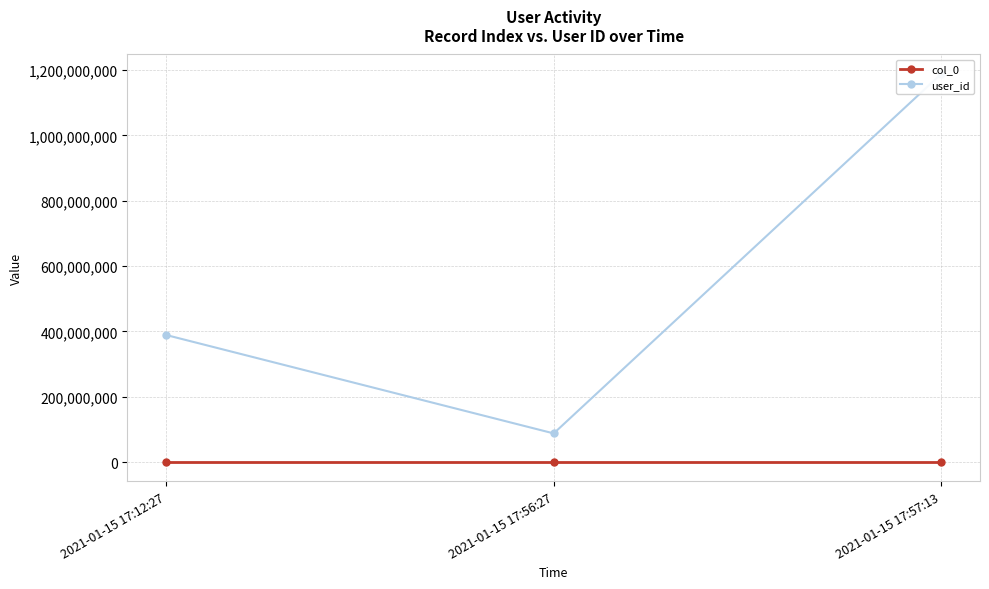

What value does the user_id series have at 2021-01-15 17:57:13?

1188502530